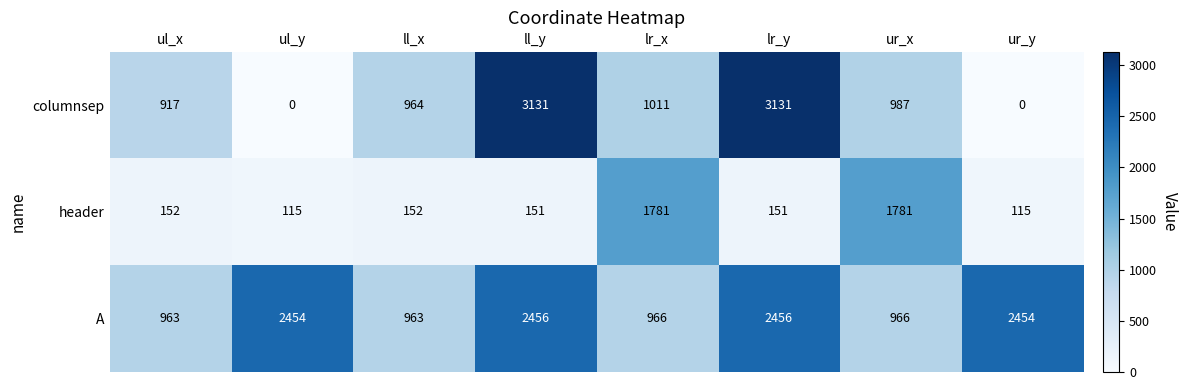

Which series changed the most between ul_x and ll_x?

columnsep